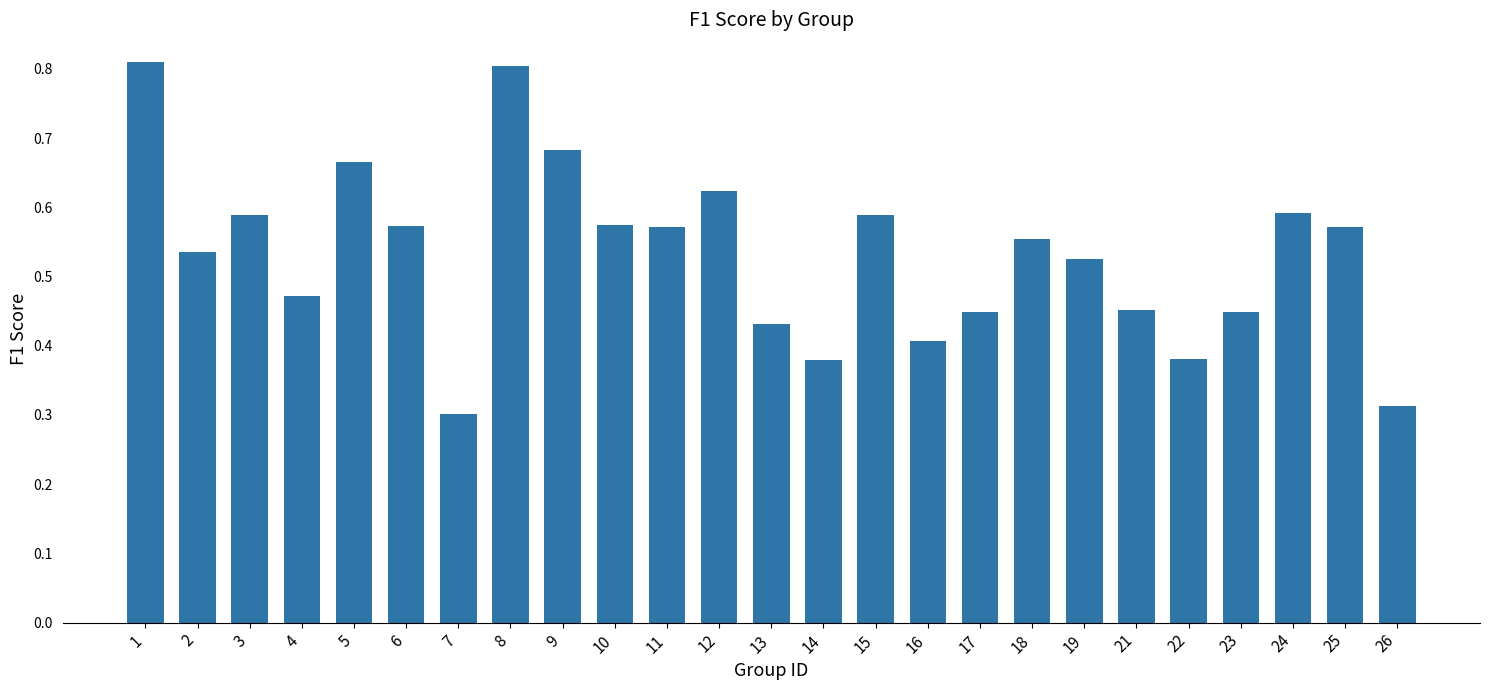

How many bars are there in total?

25